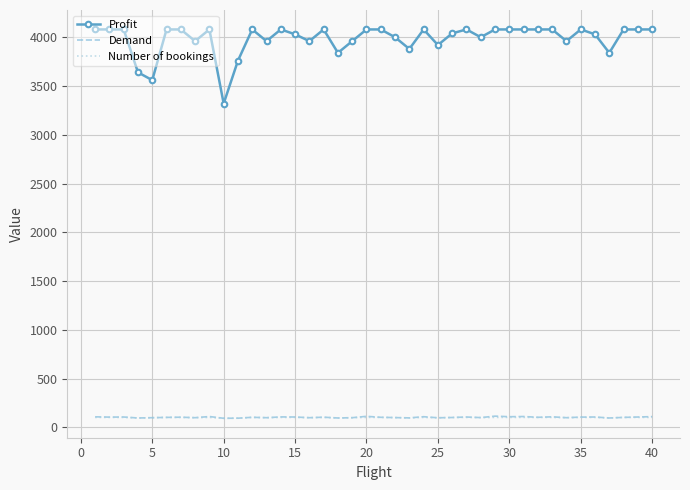

What is the highest value of the Number of bookings series?

102